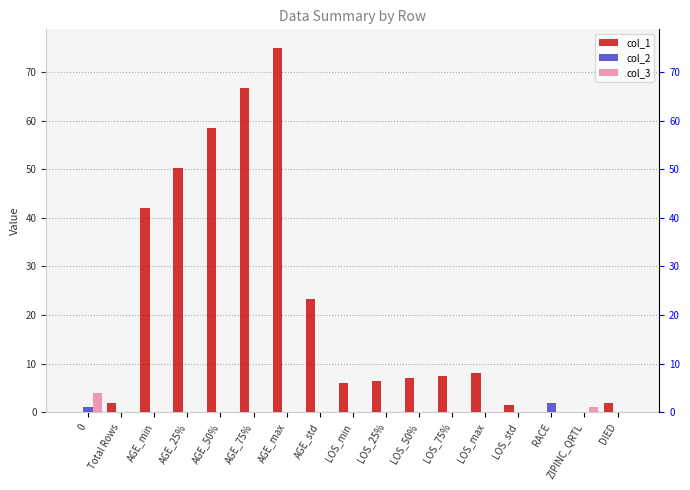

What is the label of the 7th bar from the left?

AGE_max